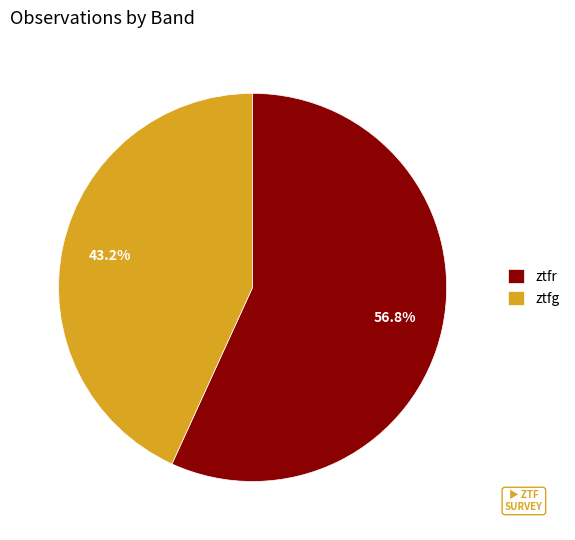

Is it true that ztfr is 57% of the pie?

True